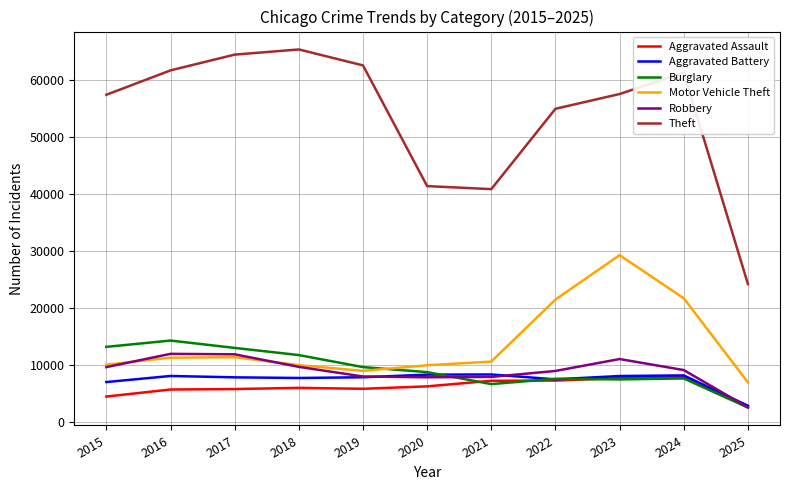

True or false: Burglary and Theft cross at least once.

False